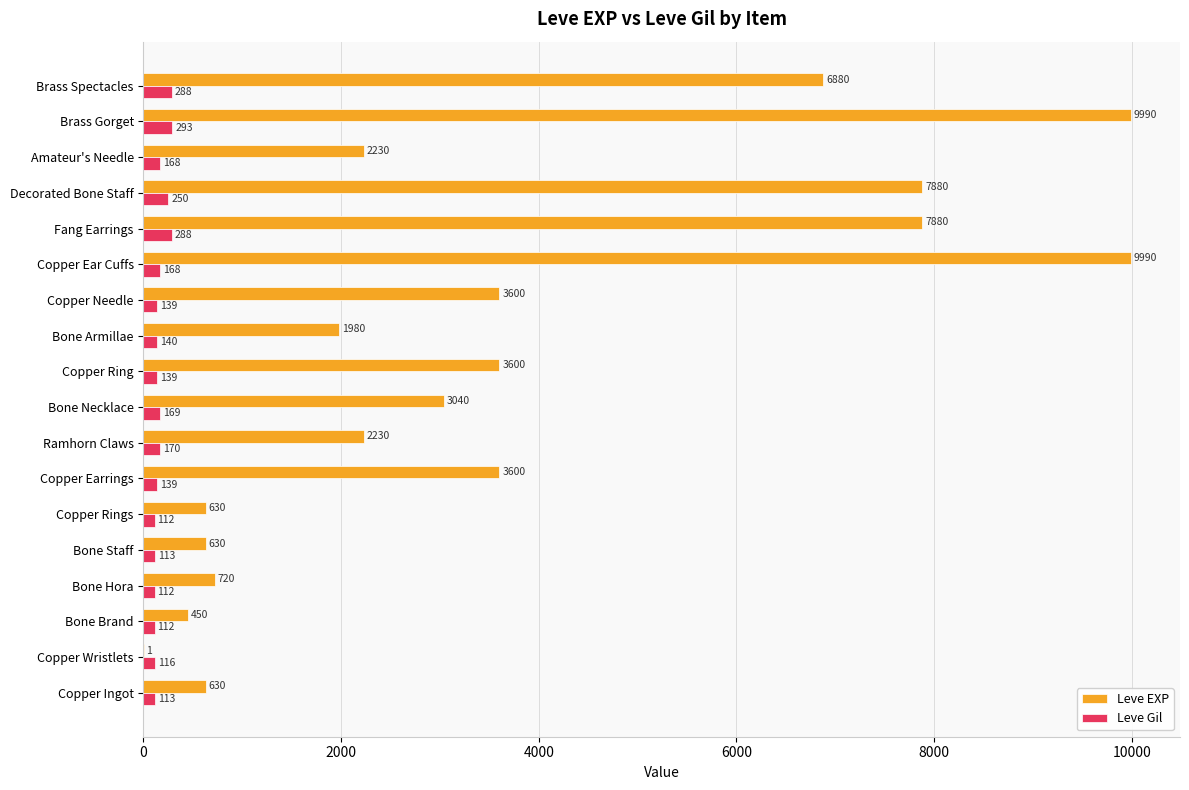

How many distinct data groups are displayed?

2